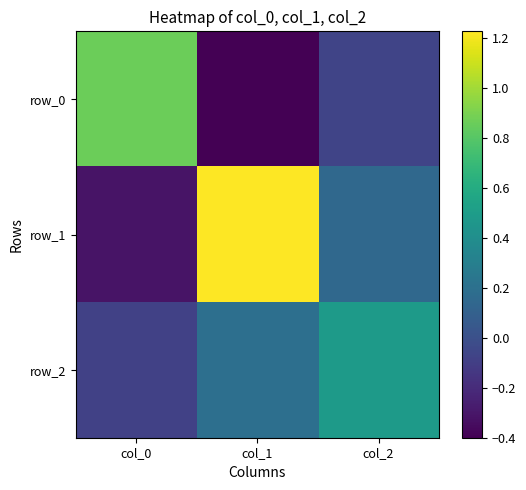

The value of row_2 at col_2 is 0.7. True or false?

False